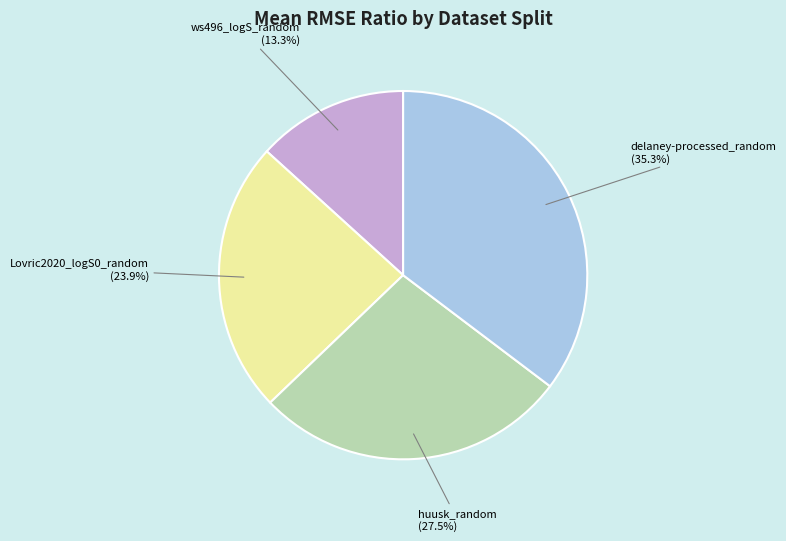

To the nearest percent, what is the difference between the huusk_random and ws496_logS_random slice percentages?

14%